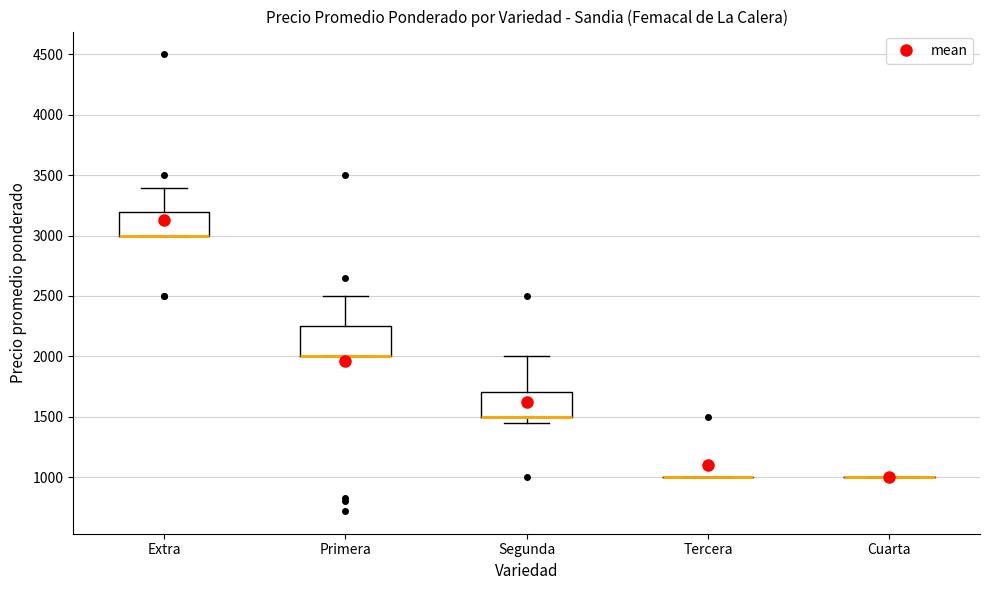

Where does the upper whisker of the box for Extra end on the y-axis? The values are not printed on the chart, so give them approximately, as read against the axis.

3400